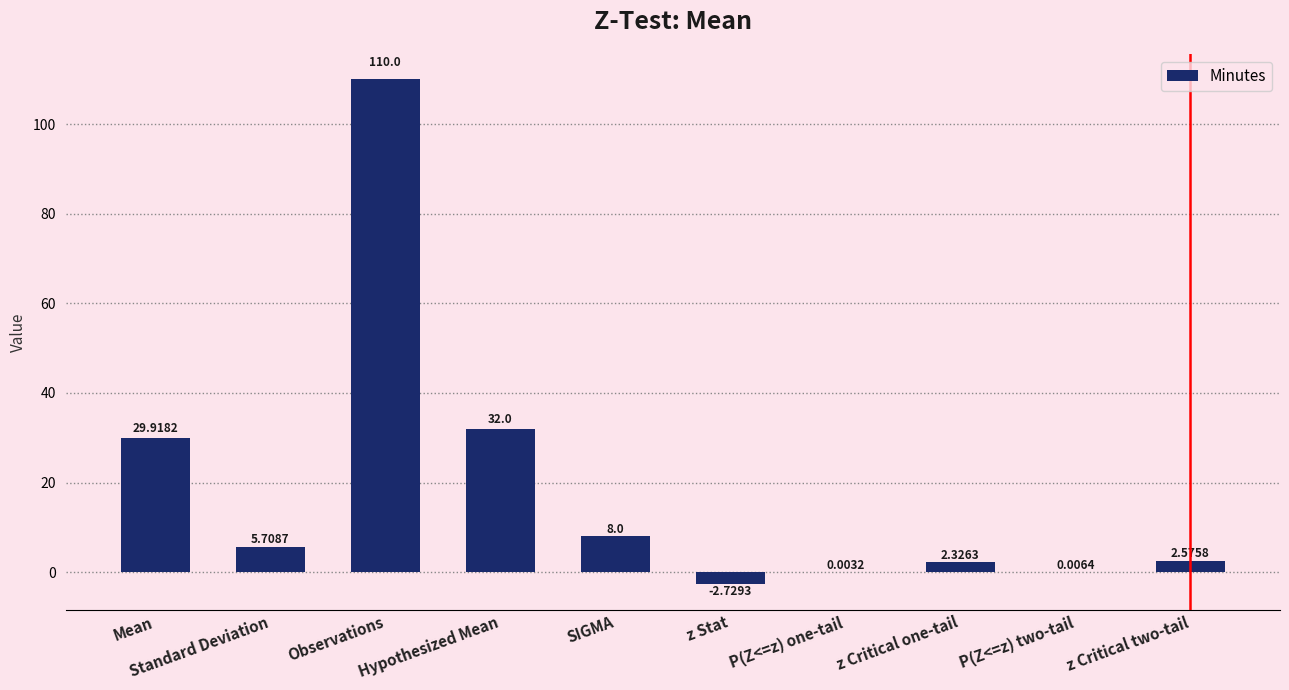

How many positive values are there?

9